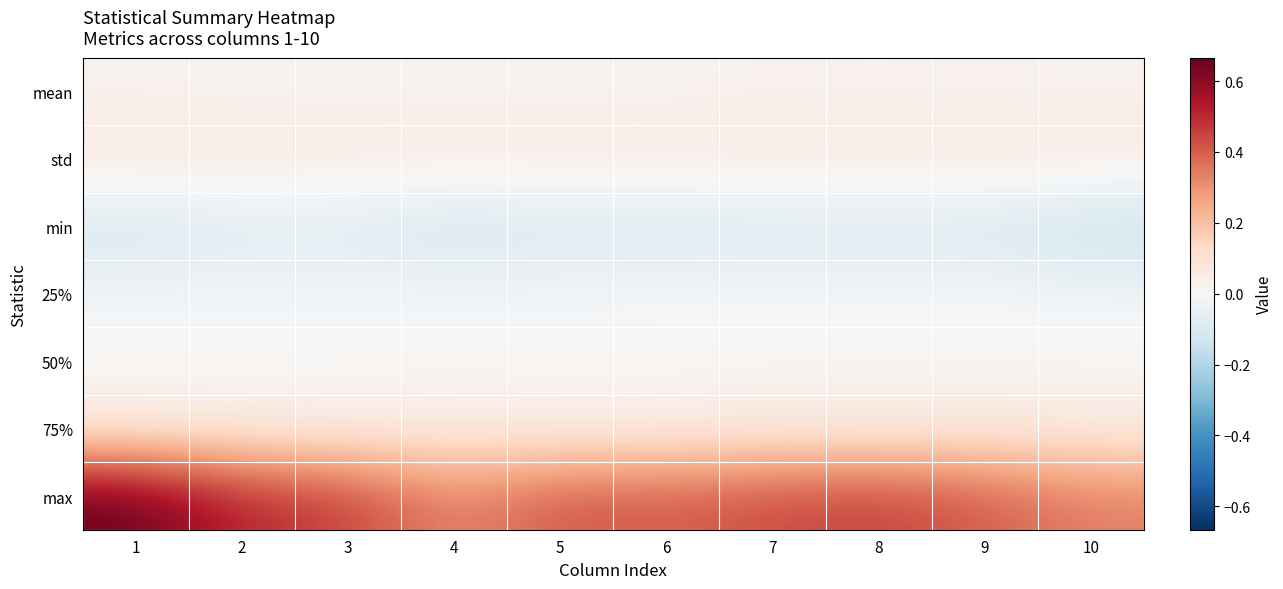

Reading left to right, list all the values displayed in this chart.

mean: 1=0.0	2=0.0	3=0.0	4=0.0	5=0.0	6=0.0	7=0.0	8=0.0	9=0.0	10=0.0
std: 1=0.1	2=0.1	3=0.1	4=0.1	5=0.1	6=0.1	7=0.1	8=0.1	9=0.1	10=0.1
min: 1=-0.1	2=-0.1	3=-0.1	4=-0.1	5=-0.1	6=-0.1	7=-0.1	8=-0.1	9=-0.1	10=-0.2
25%: 1=-0.0	2=-0.0	3=-0.0	4=-0.0	5=-0.0	6=-0.0	7=-0.0	8=-0.0	9=-0.0	10=-0.0
50%: 1=0.0	2=0.0	3=0.0	4=0.0	5=0.0	6=0.0	7=0.0	8=0.0	9=0.0	10=0.0
75%: 1=0.0	2=0.0	3=0.0	4=0.0	5=0.0	6=0.0	7=0.1	8=0.0	9=0.1	10=0.1
max: 1=0.7	2=0.5	3=0.5	4=0.3	5=0.4	6=0.4	7=0.4	8=0.5	9=0.4	10=0.3